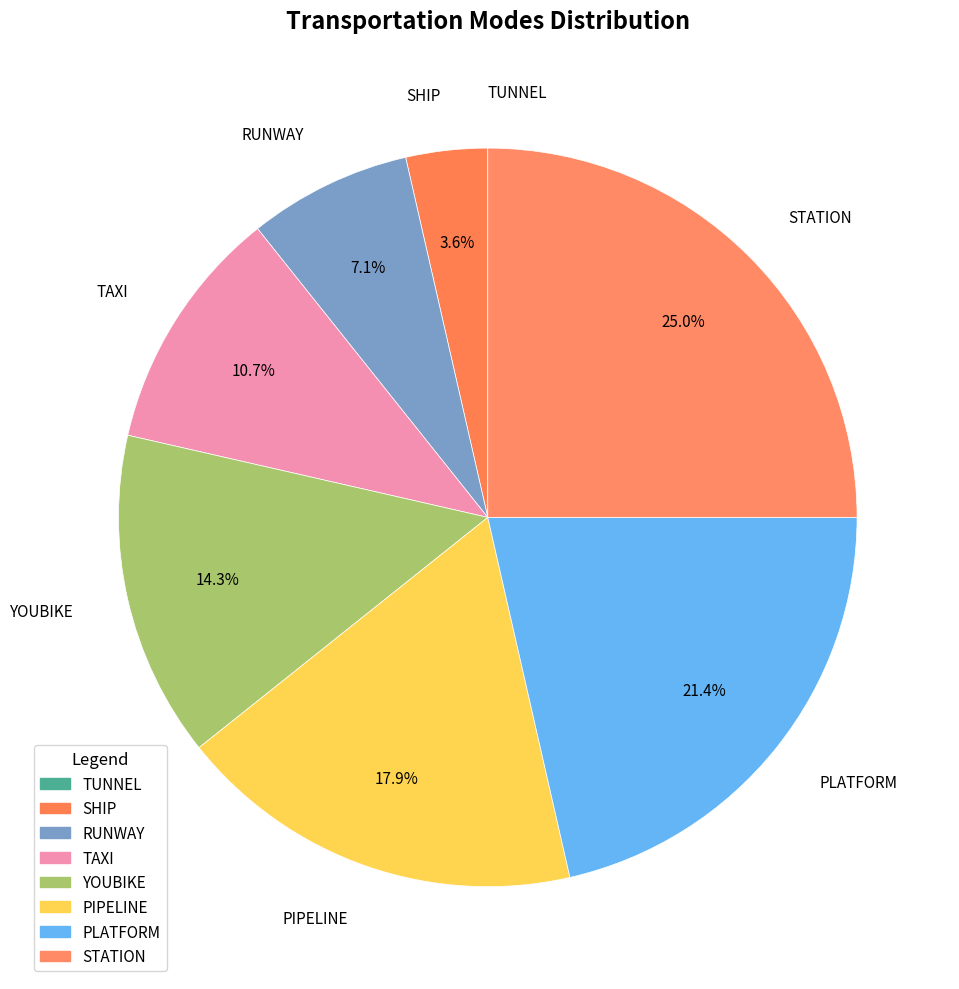

How much of the chart is everything except TAXI?

89.3%